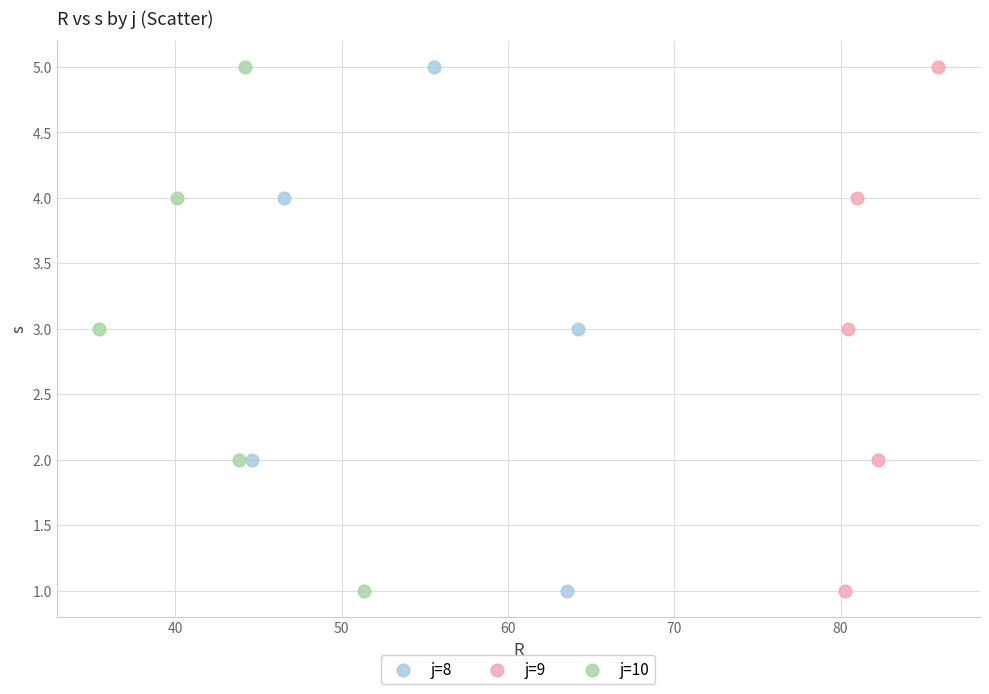

What are all the series names shown in the legend?

j=8, j=9, j=10